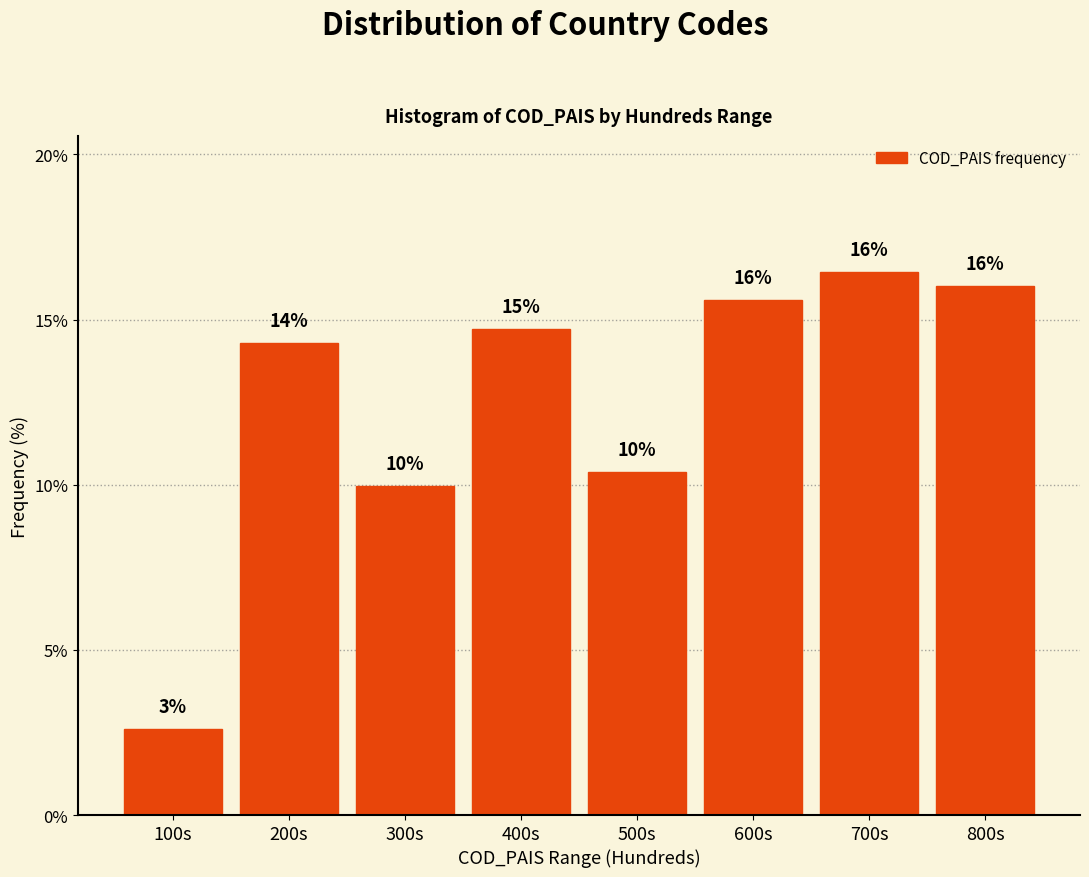

What is the minimum value shown in the chart?

2.6